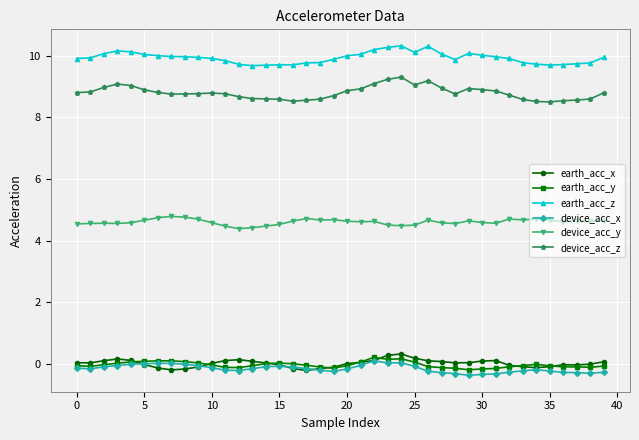

True or false: device_acc_z and earth_acc_z cross at least once.

False